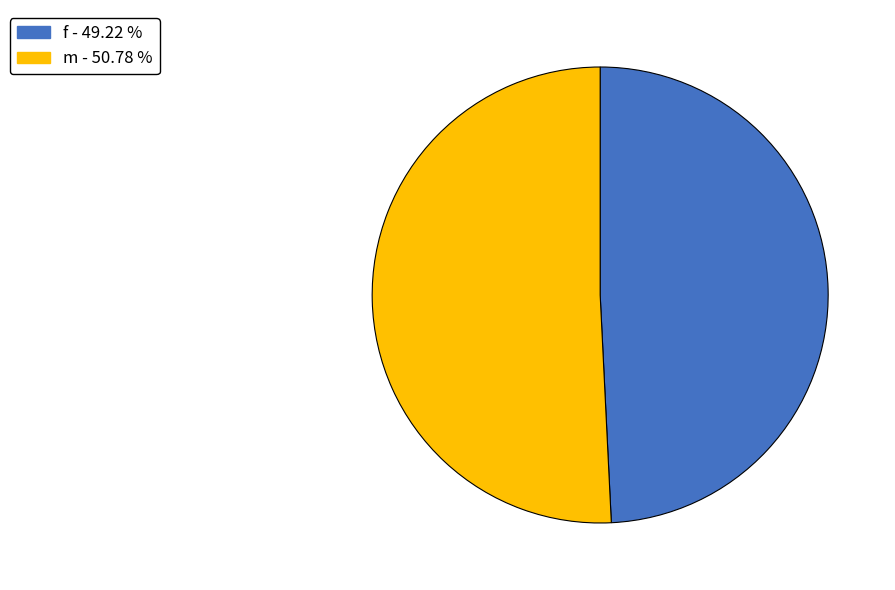

Which category accounts for the majority?

m